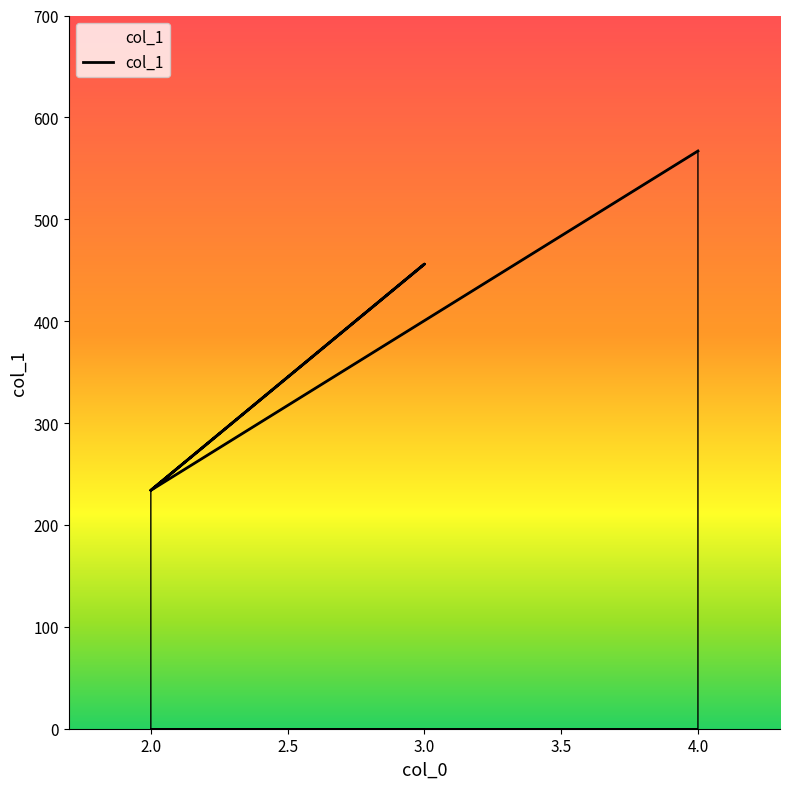

Reading left to right, extract all data points from this chart.

234	456	234	567